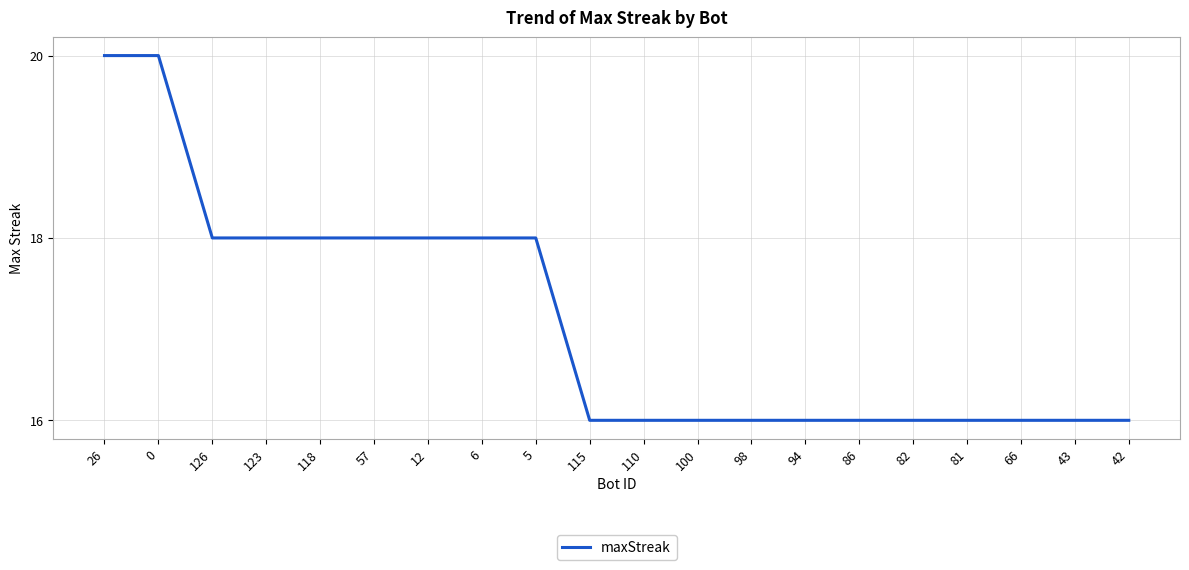

What is the difference between the maximum and minimum values?

4